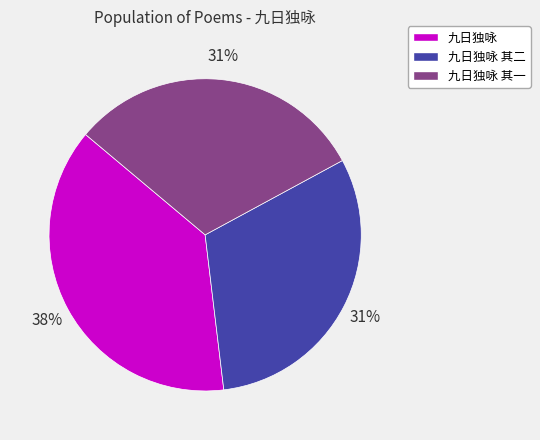

To the nearest percent, what percentage of the pie is 九日独咏 其一?

31%